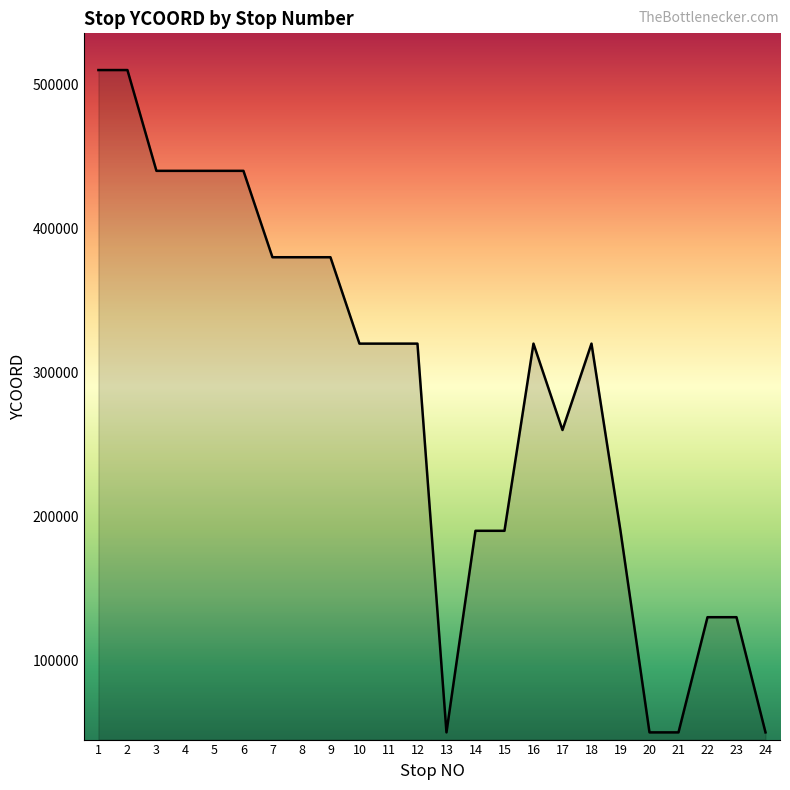

What is the change in value from 18 to 24?

-270000